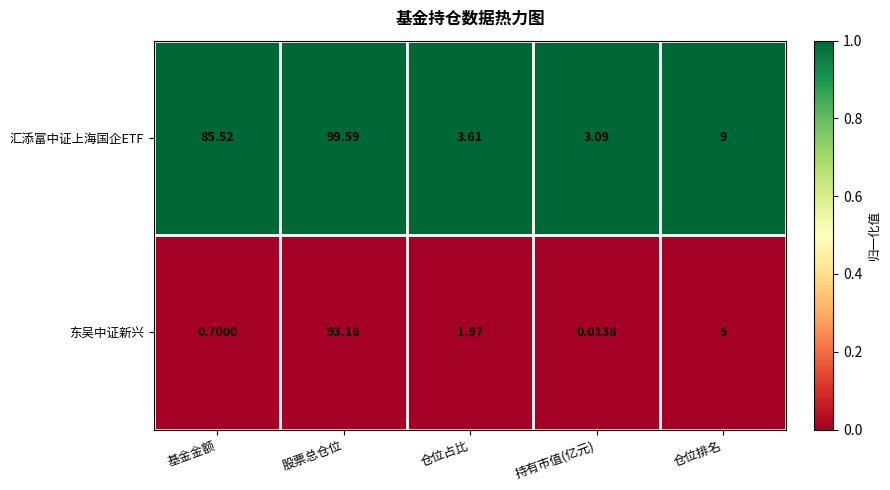

At which category is the sum across all series the highest?

股票总仓位